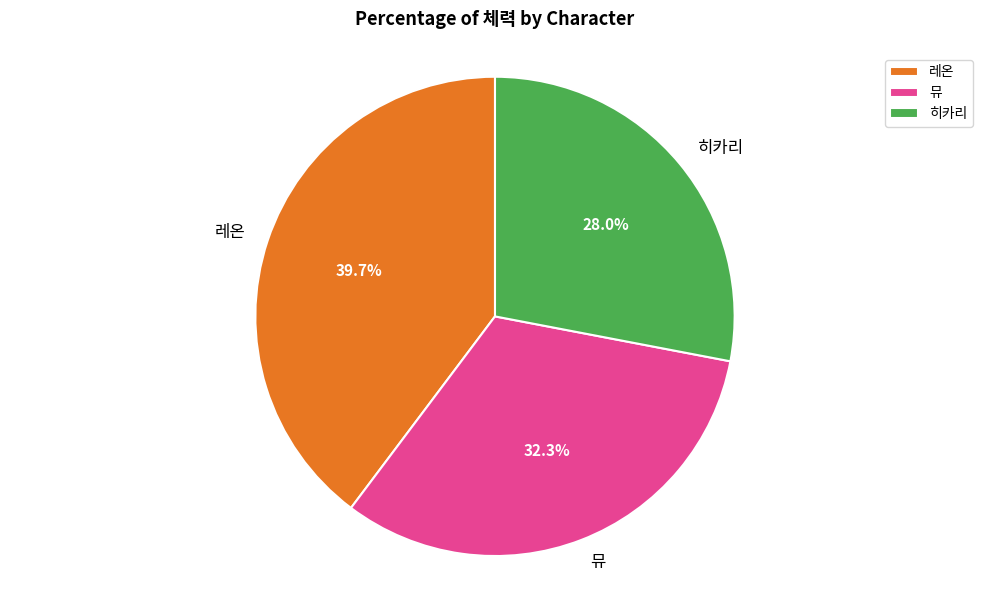

Is it true that 뮤 is 24% of the pie?

False